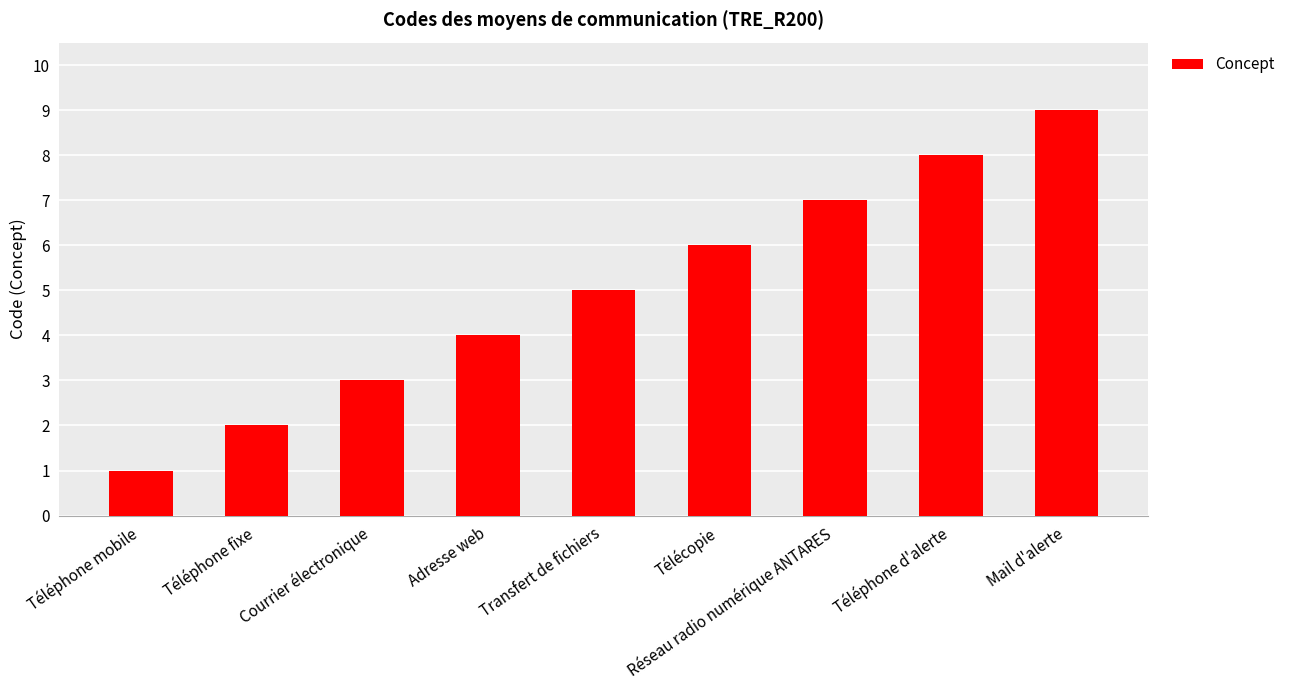

Which has a higher value, Téléphone fixe or Télécopie?

Télécopie